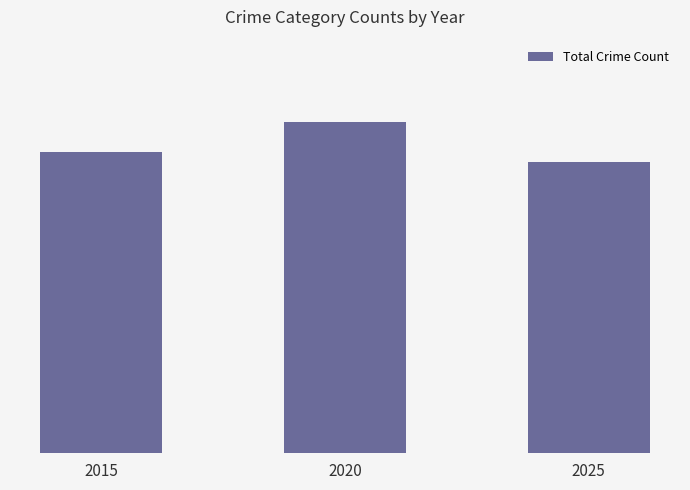

What is the greatest value displayed?

67